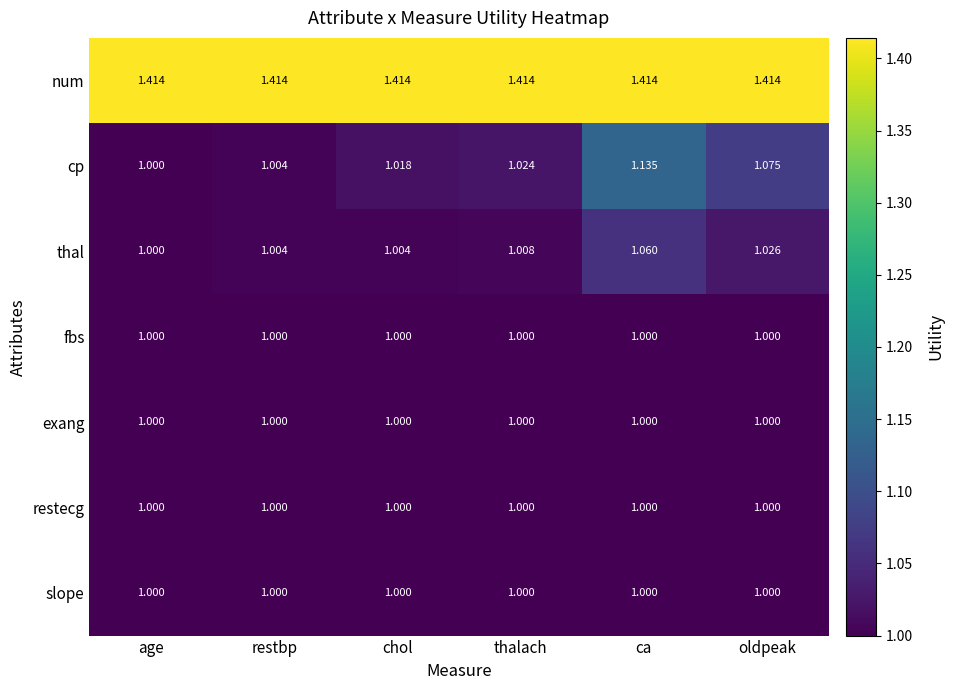

At which label does thal reach its peak?

ca